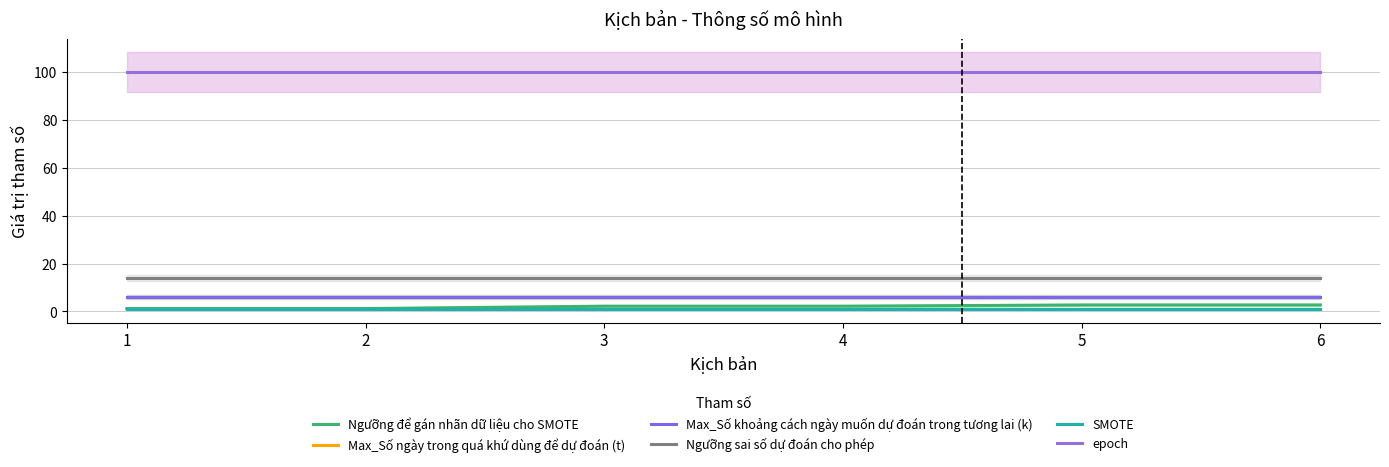

What is the maximum value shown in the chart?

100.0